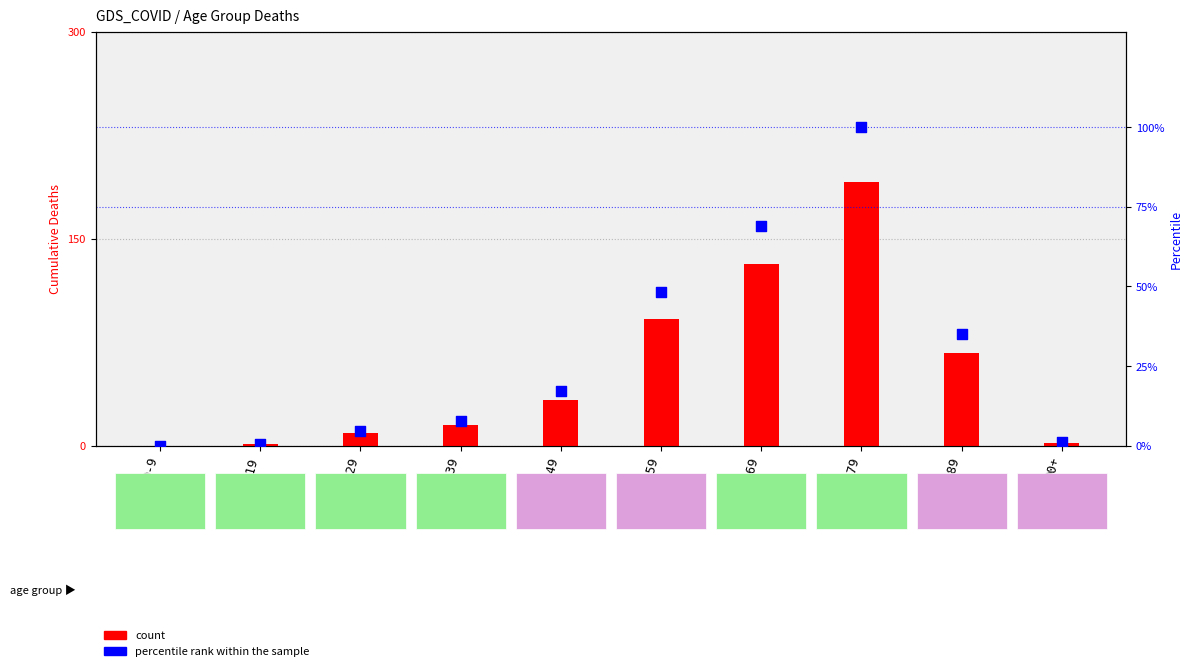

At which category is the sum across all series the highest?

70-79